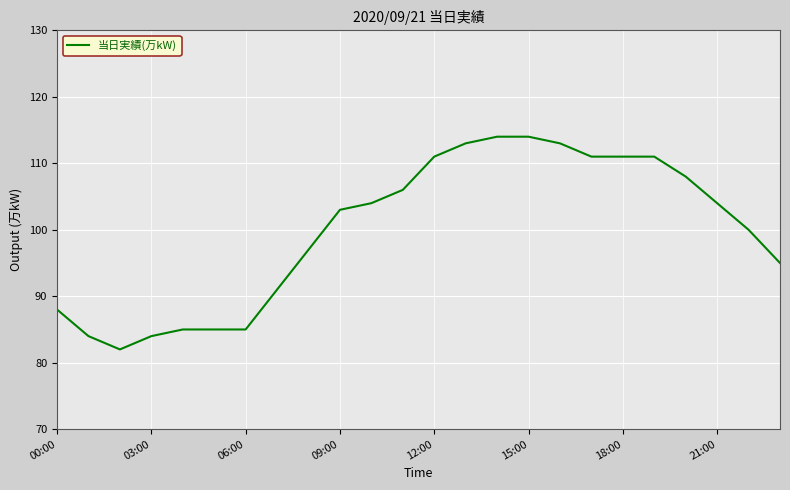

What is the difference between the maximum and minimum values?

32